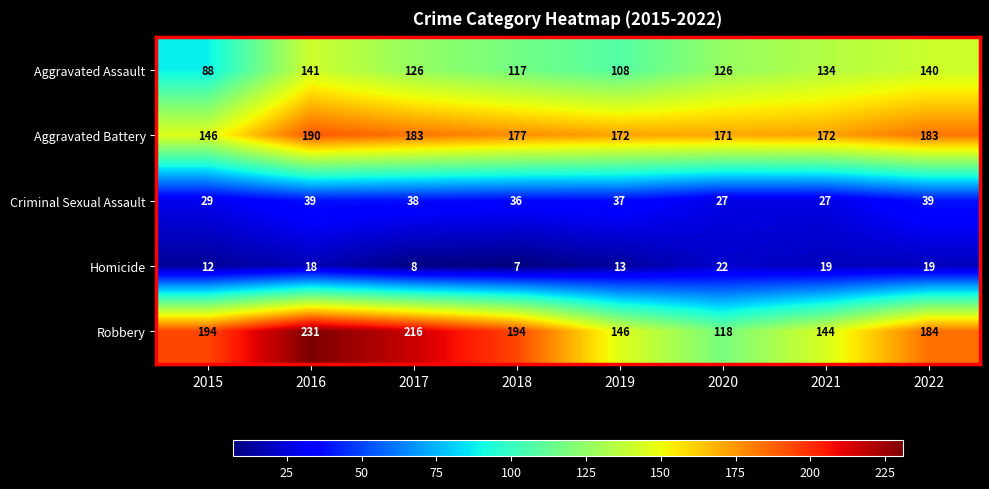

What is the total value across all series at 2015?

469